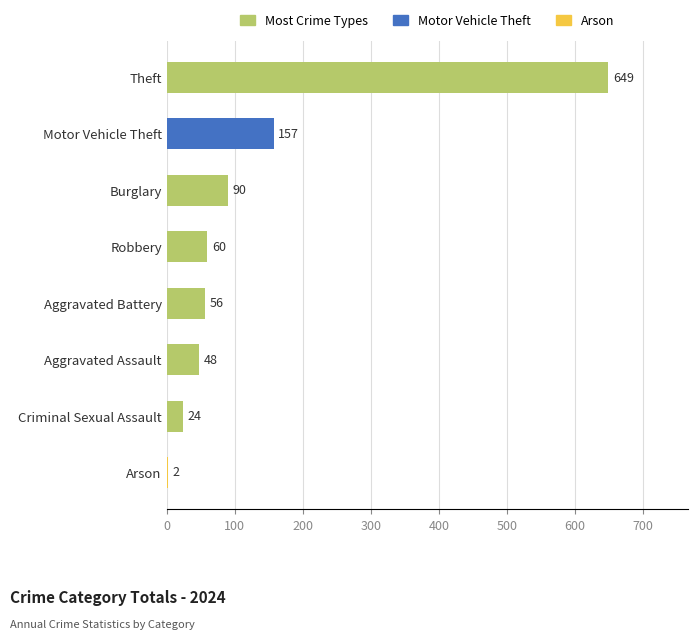

Are the bars grouped side by side (vs. stacked)?

No